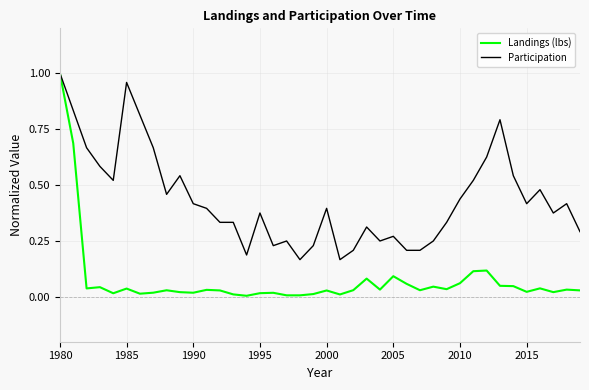

Which series has the largest total across all categories?

Participation